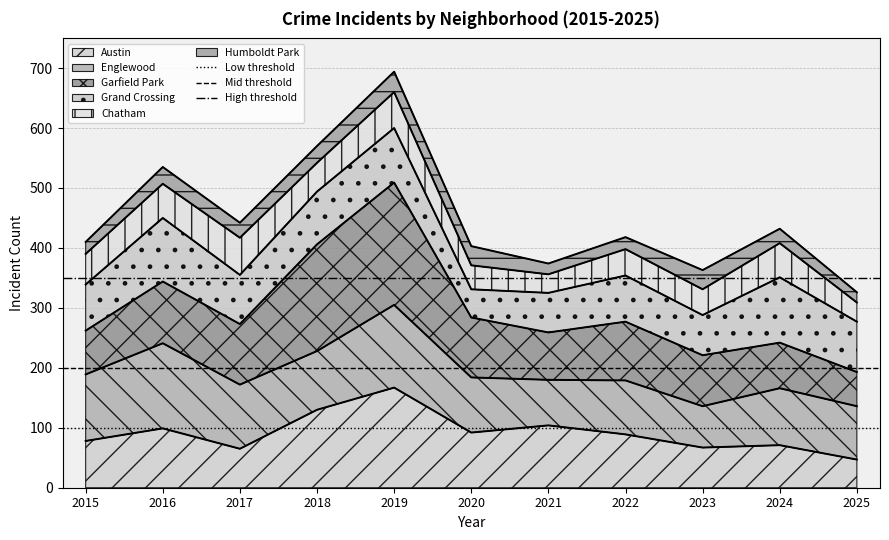

Which category has the lowest value in the Austin series?

2025